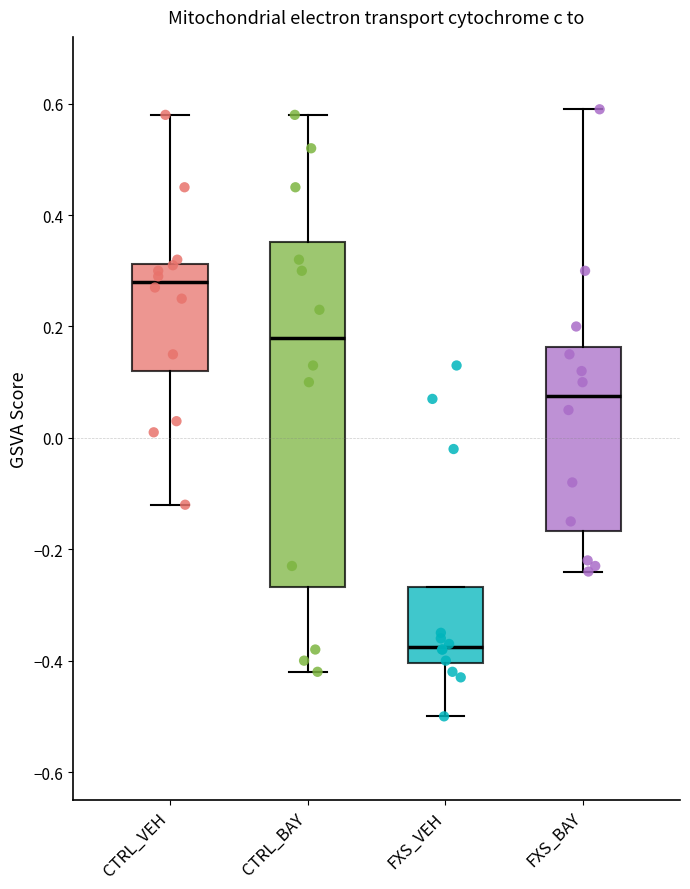

Which box is the tallest, from its lower edge to its upper edge?

CTRL_BAY